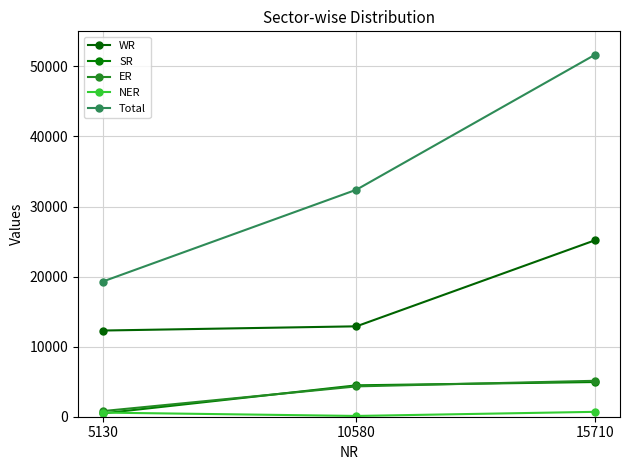

Rank the series at 15710 from highest to lowest value.

Total, WR, ER, SR, NER